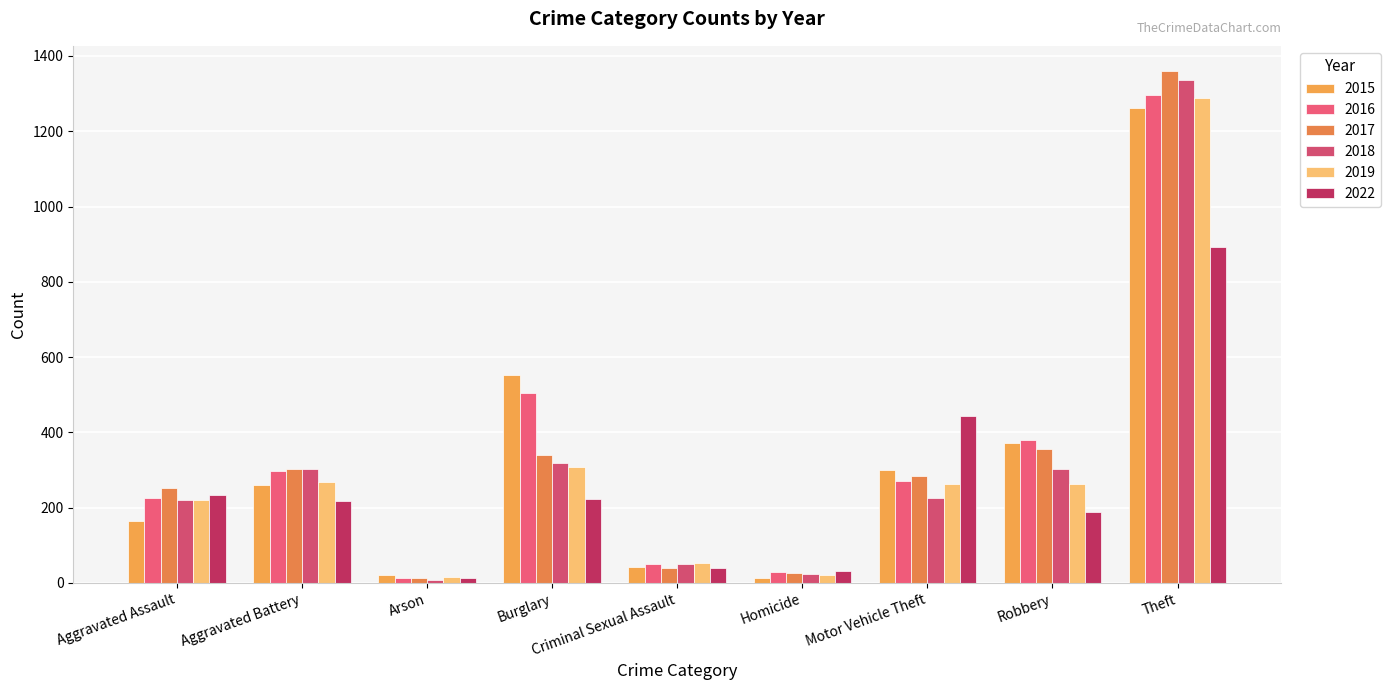

What is the minimum value for 2015?

13